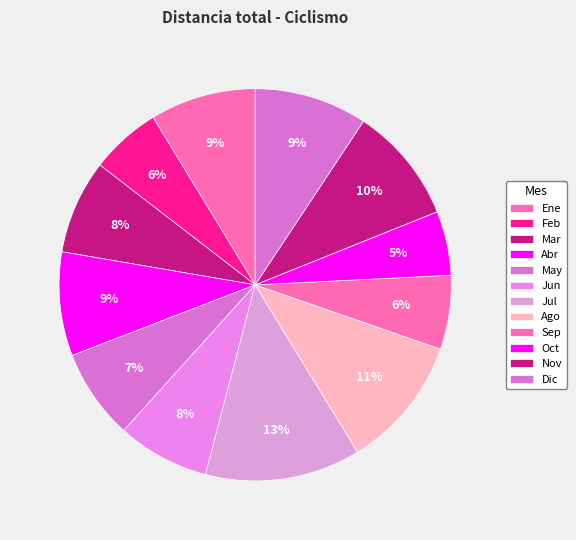

Rank the categories by value from lowest to highest.

Oct, Feb, Sep, May, Jun, Mar, Abr, Ene, Dic, Nov, Ago, Jul